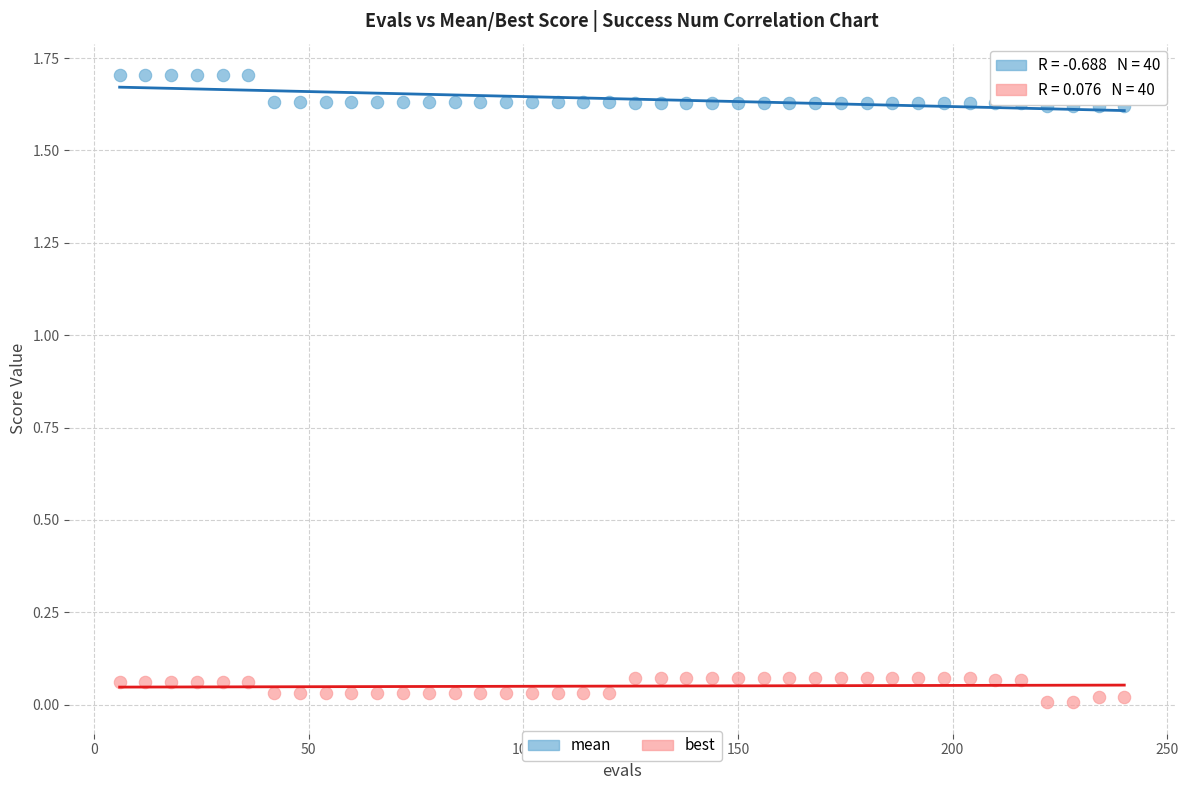

Which series contains the lowest Y value?

best